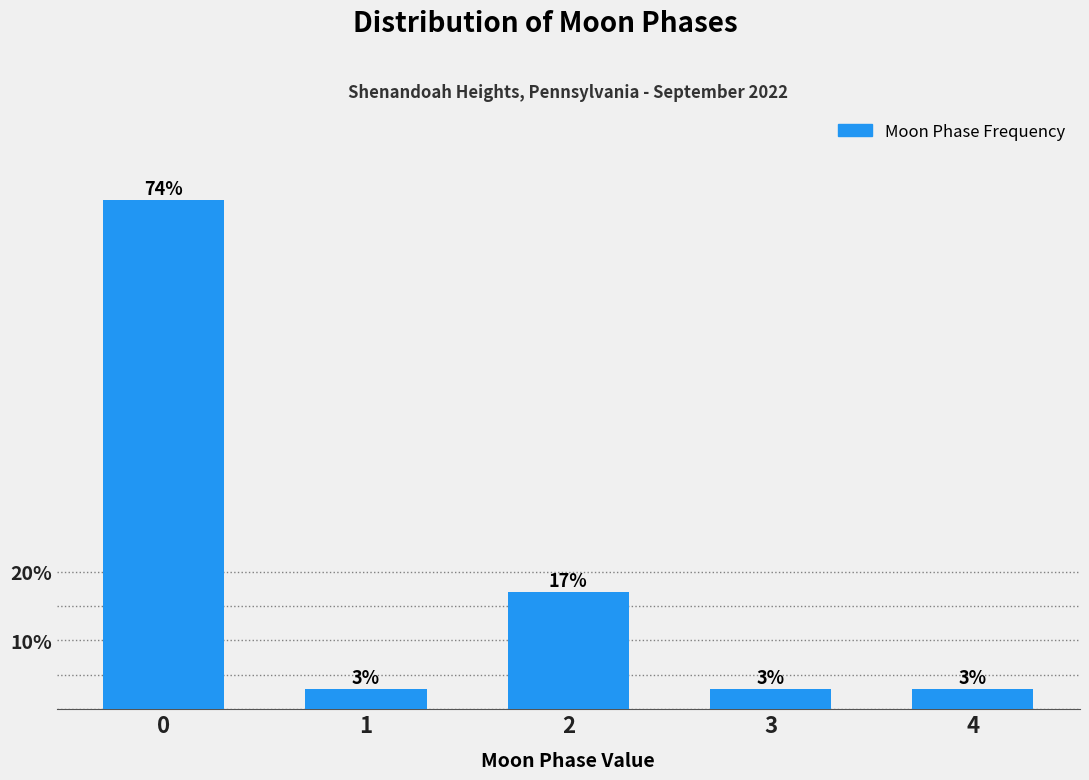

Reading left to right, transcribe all the data shown in this chart.

0=74	1=3	2=17	3=3	4=3